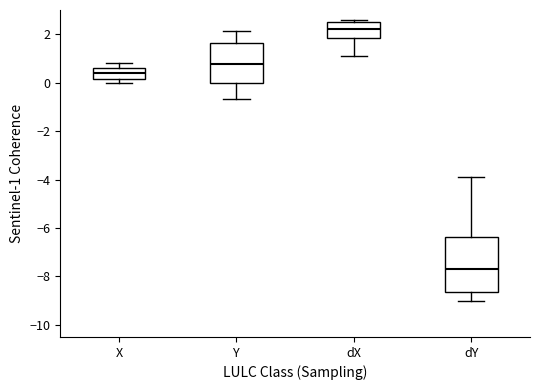

Which box's median line is the highest?

dX